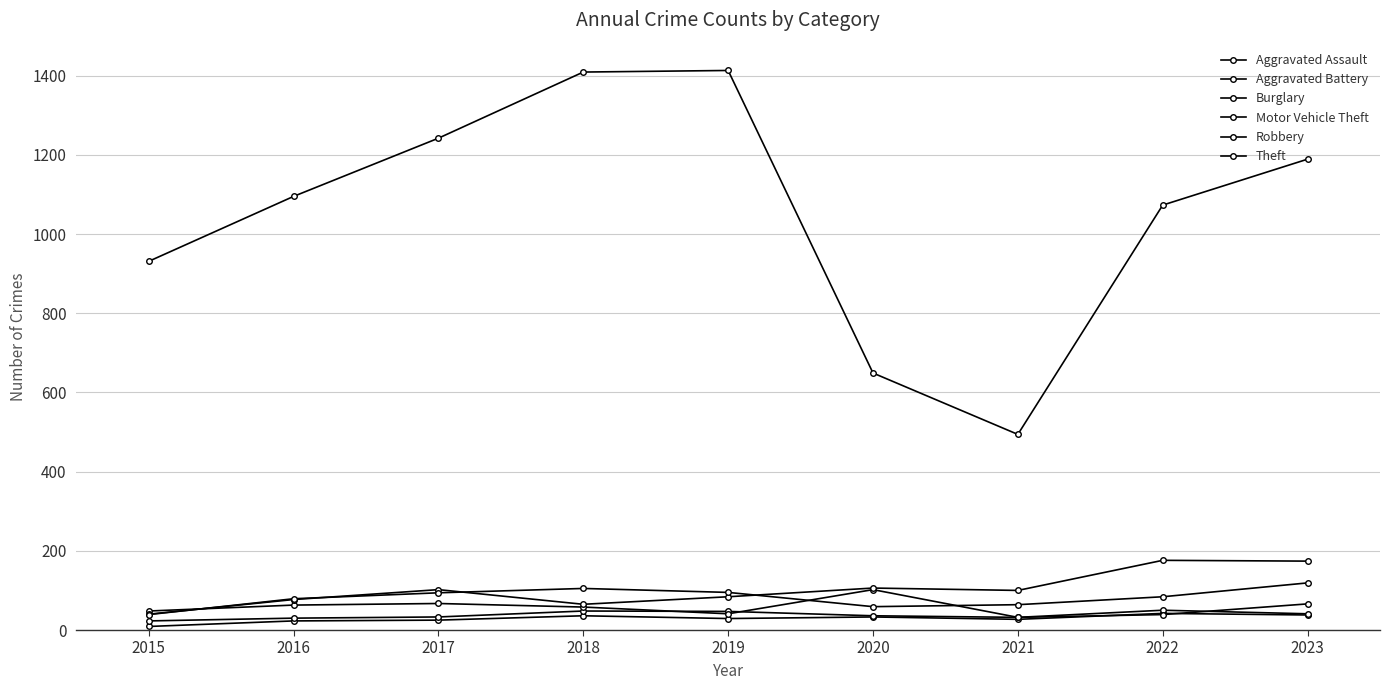

How many values in the Motor Vehicle Theft series are below 100?

4